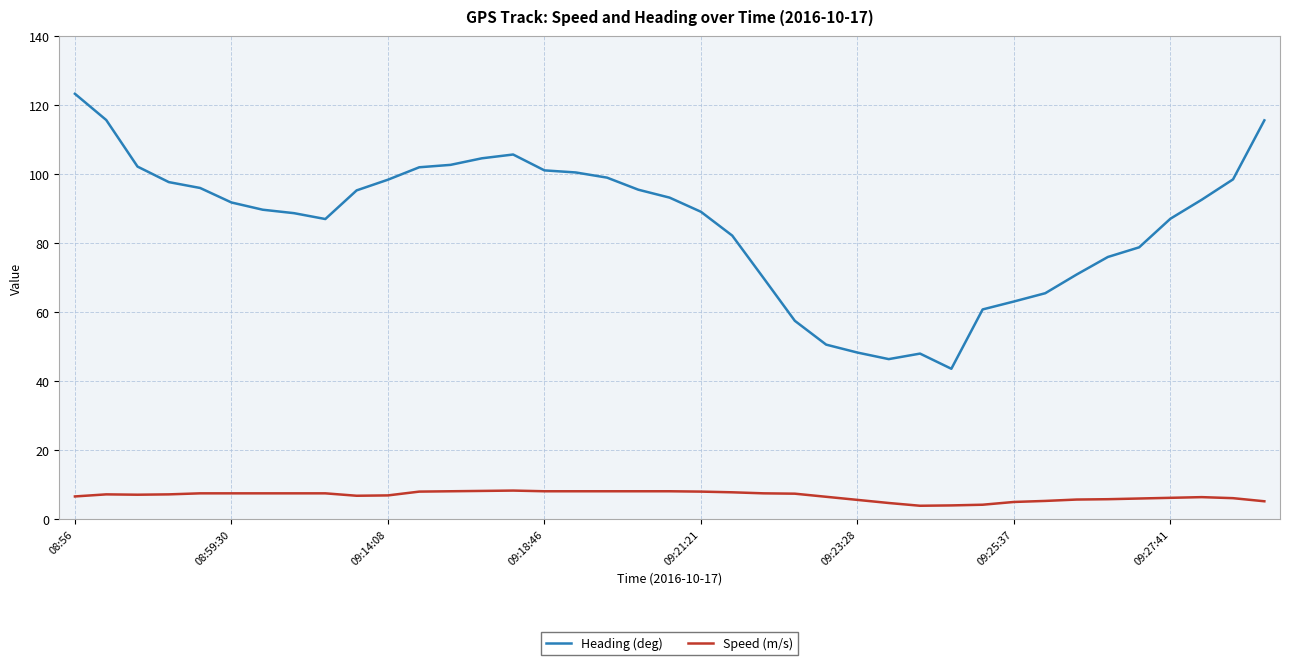

True or false: Speed (m/s) and Heading (deg) intersect in this chart.

False